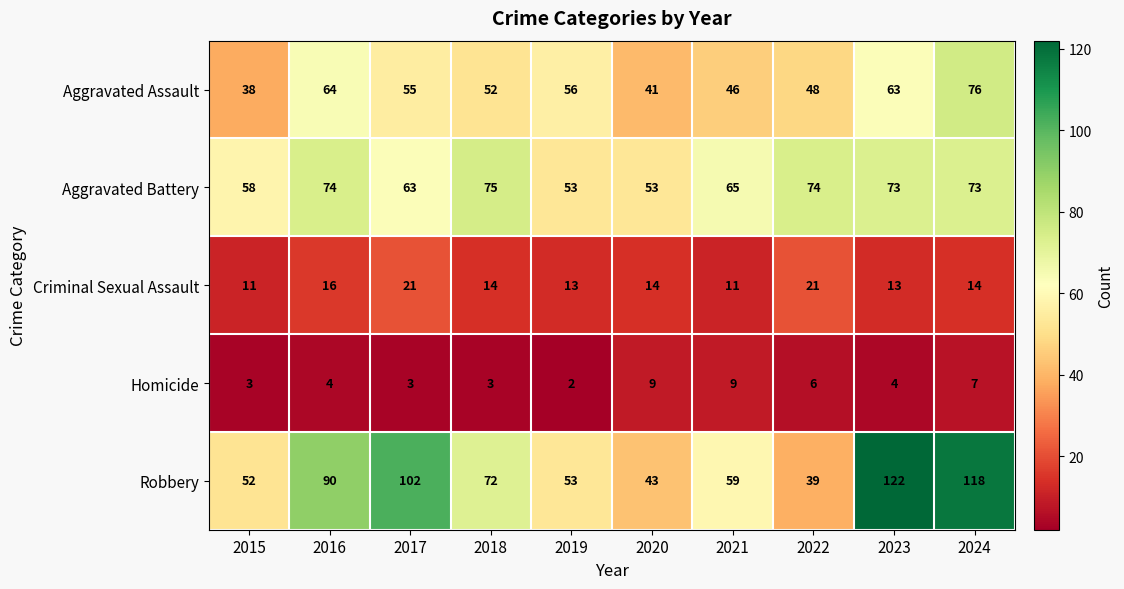

List the series in order of their peak value, lowest first.

Homicide, Criminal Sexual Assault, Aggravated Battery, Aggravated Assault, Robbery